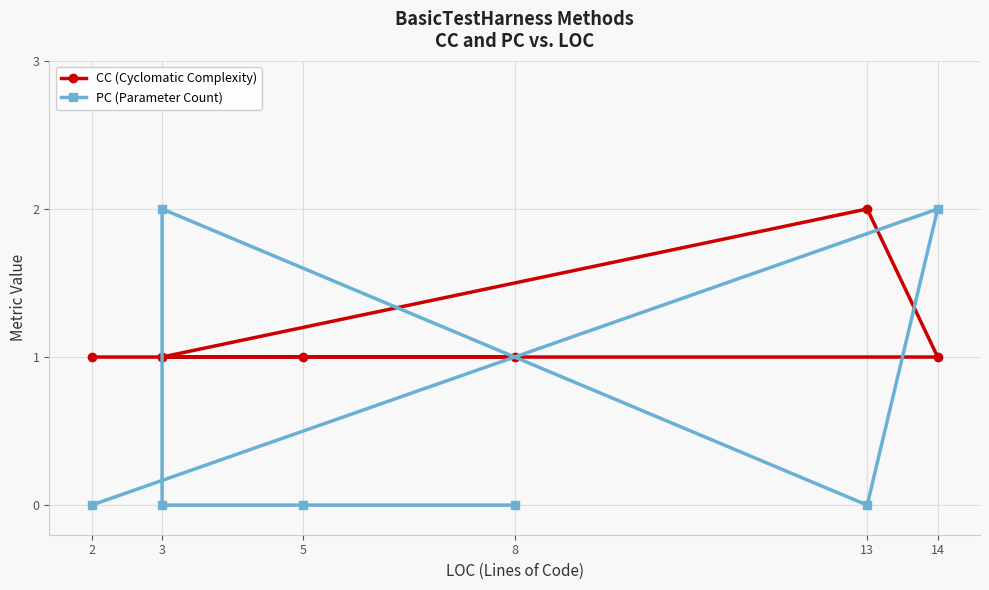

Reading right to left, what are all the values shown in this chart?

CC (Cyclomatic Complexity): 1	1	2	1	1	1	1
PC (Parameter Count): 0	2	0	2	0	0	0